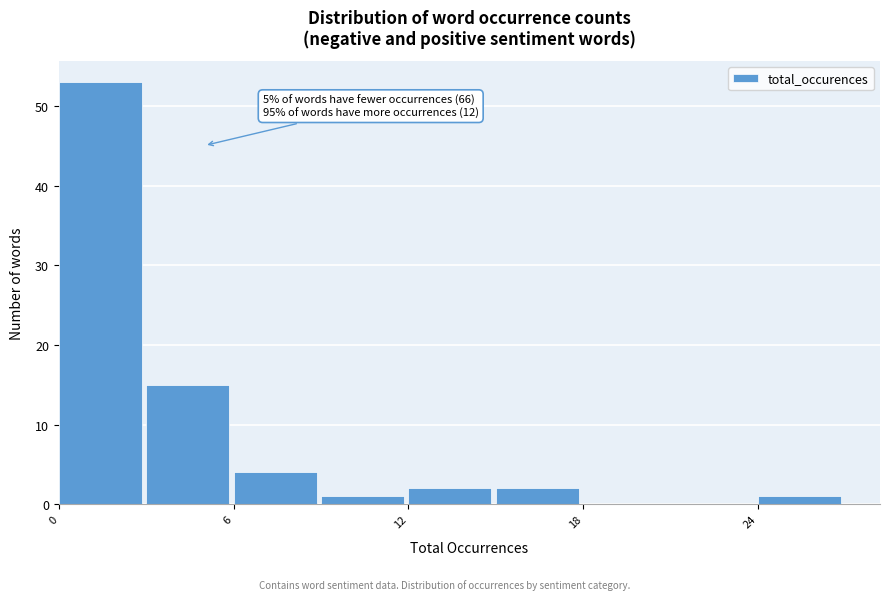

Around what value on the x-axis is the tallest bar? Give the approximate position of its centre, as read against the axis.

1